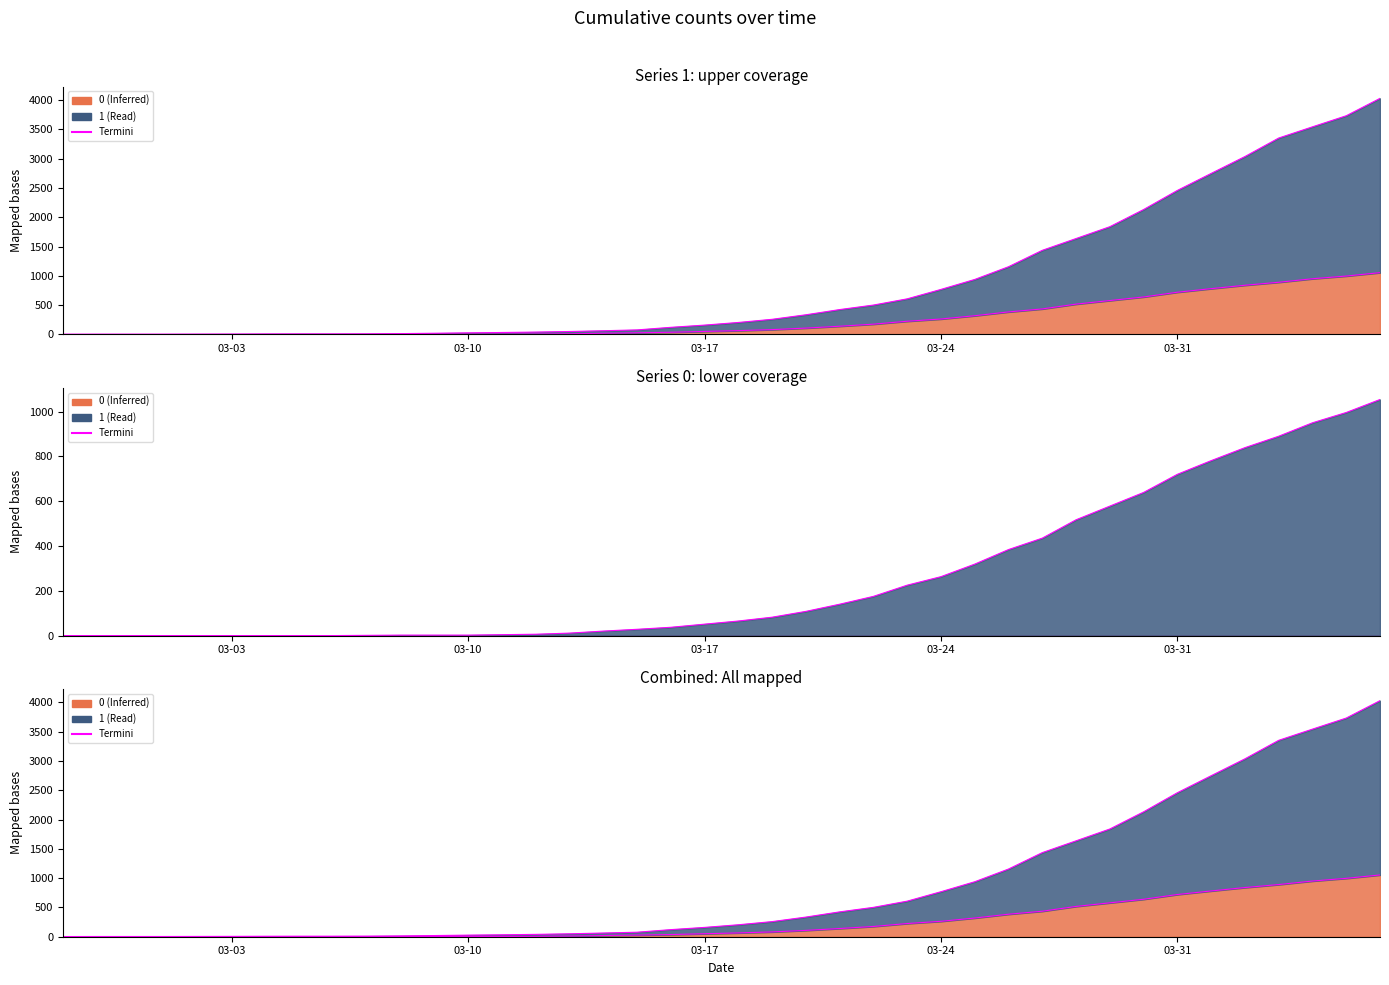

Is the value of 1 at 2020-04-03 greater than the value of 0 at 2020-03-07?

Yes